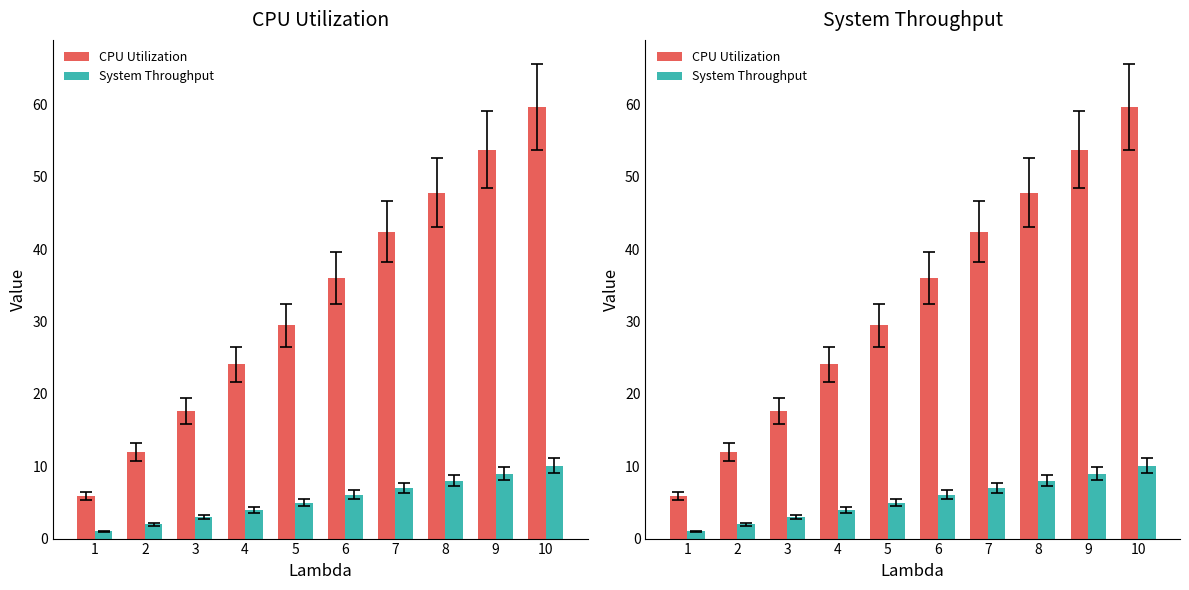

Rank the series by their maximum value, from lowest to highest.

System Throughput, CPU Utilization